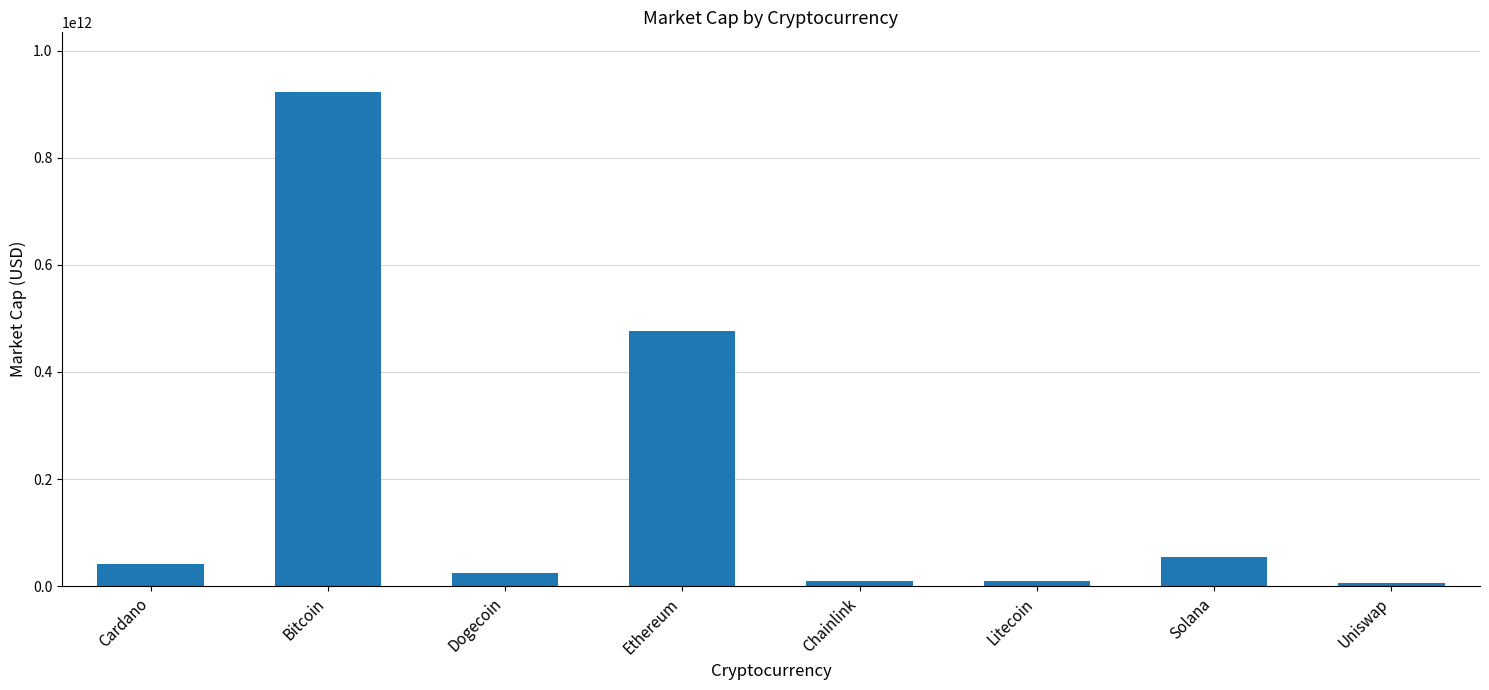

How many data points are less than 41690544732?

4